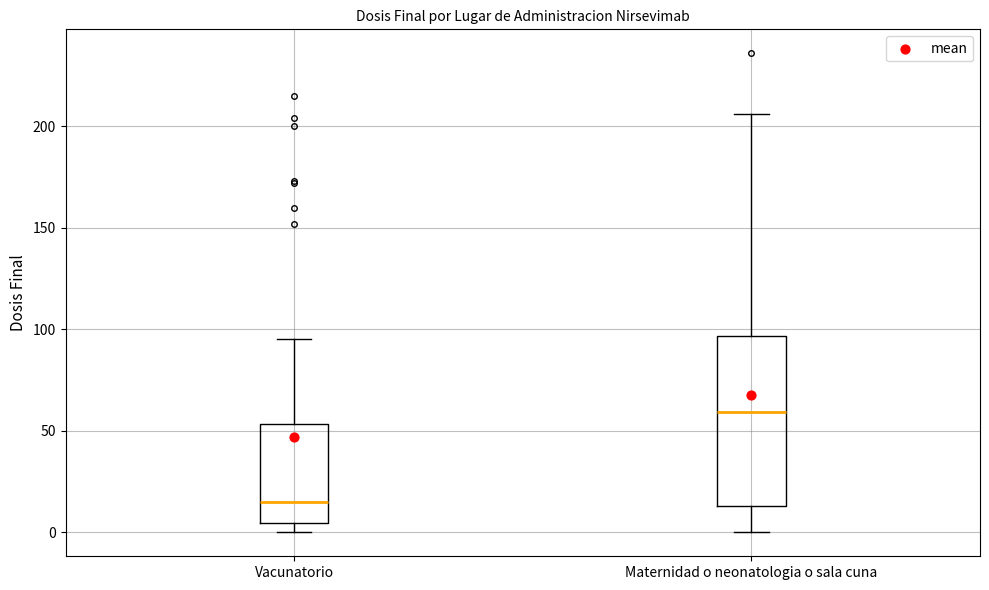

Comparing the boxes themselves (not the whiskers), which one is the tallest?

Maternidad o neonatologia o sala cuna